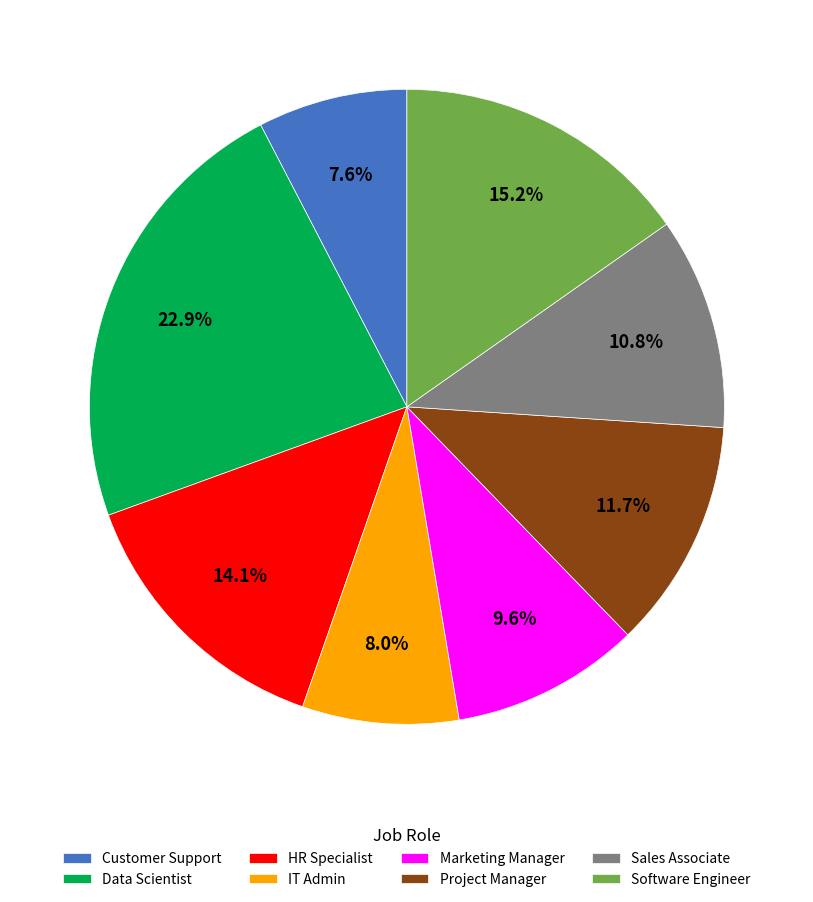

Count the number of slices in the pie.

8